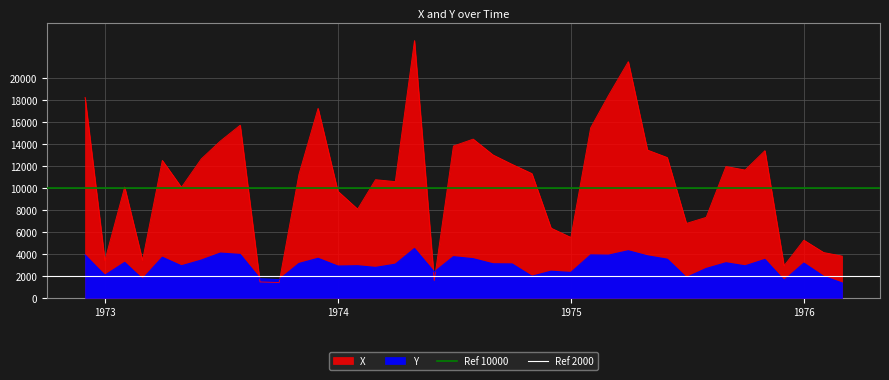

How many series are shown in this chart?

2